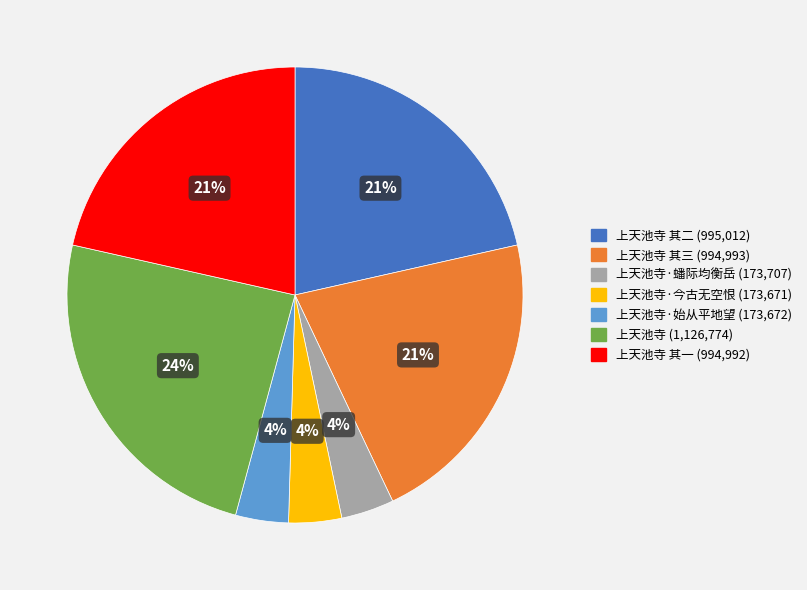

Does any single category account for the majority?

No